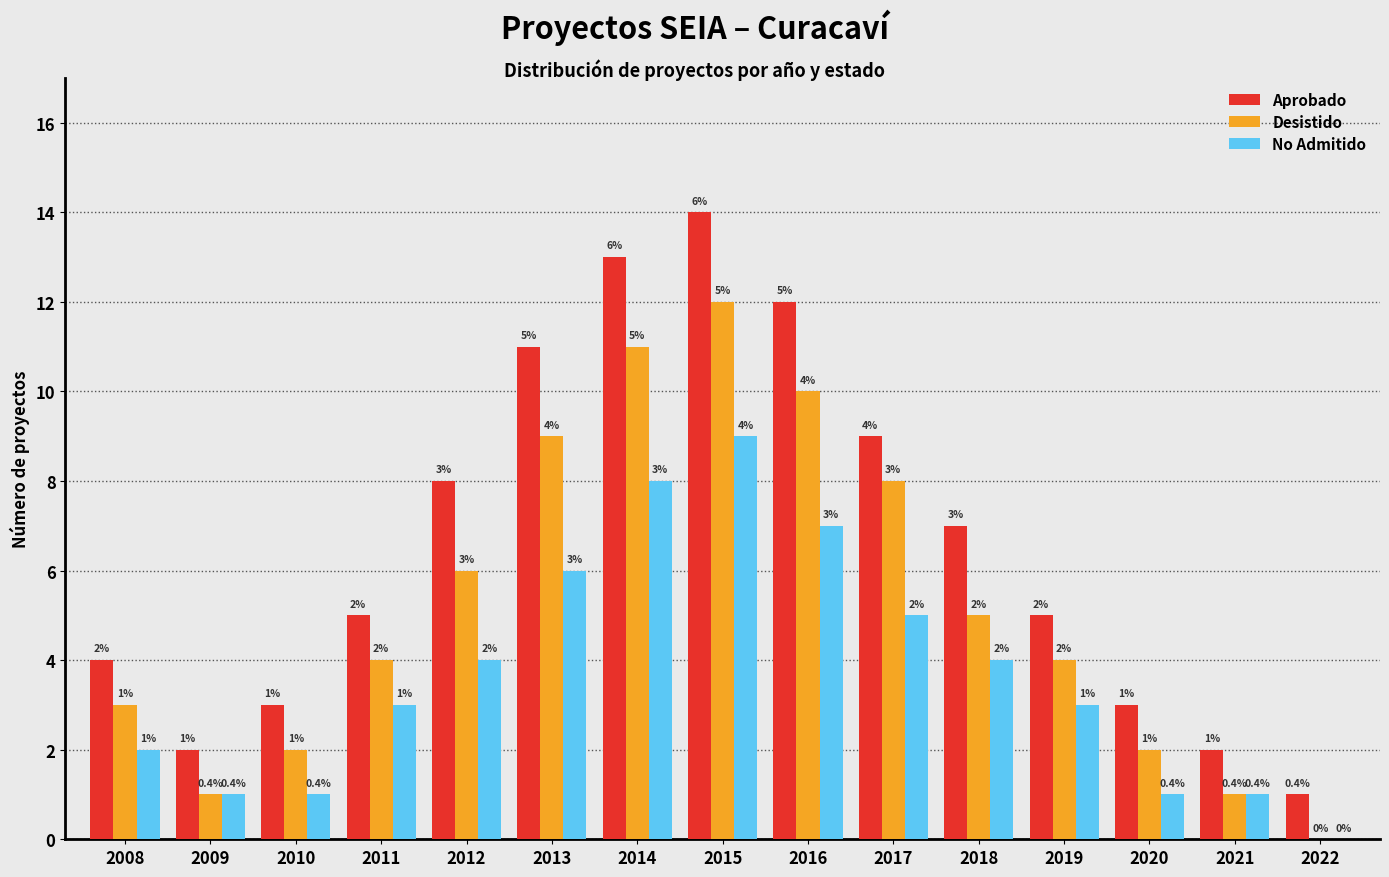

Reading right to left, what are all the values shown in this chart?

Aprobado: 2022=1	2021=2	2020=3	2019=5	2018=7	2017=9	2016=12	2015=14	2014=13	2013=11	2012=8	2011=5	2010=3	2009=2	2008=4
Desistido: 2022=0	2021=1	2020=2	2019=4	2018=5	2017=8	2016=10	2015=12	2014=11	2013=9	2012=6	2011=4	2010=2	2009=1	2008=3
No Admitido: 2022=0	2021=1	2020=1	2019=3	2018=4	2017=5	2016=7	2015=9	2014=8	2013=6	2012=4	2011=3	2010=1	2009=1	2008=2